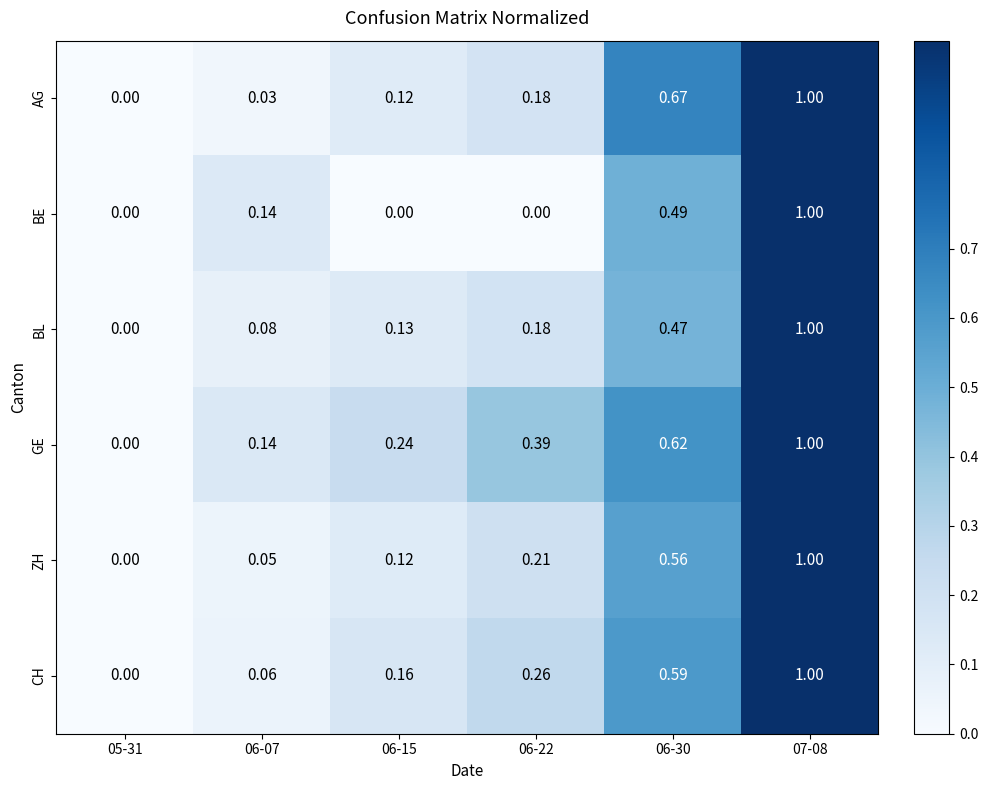

Rank the series at 06-30 from highest to lowest value.

AG, GE, CH, ZH, BE, BL